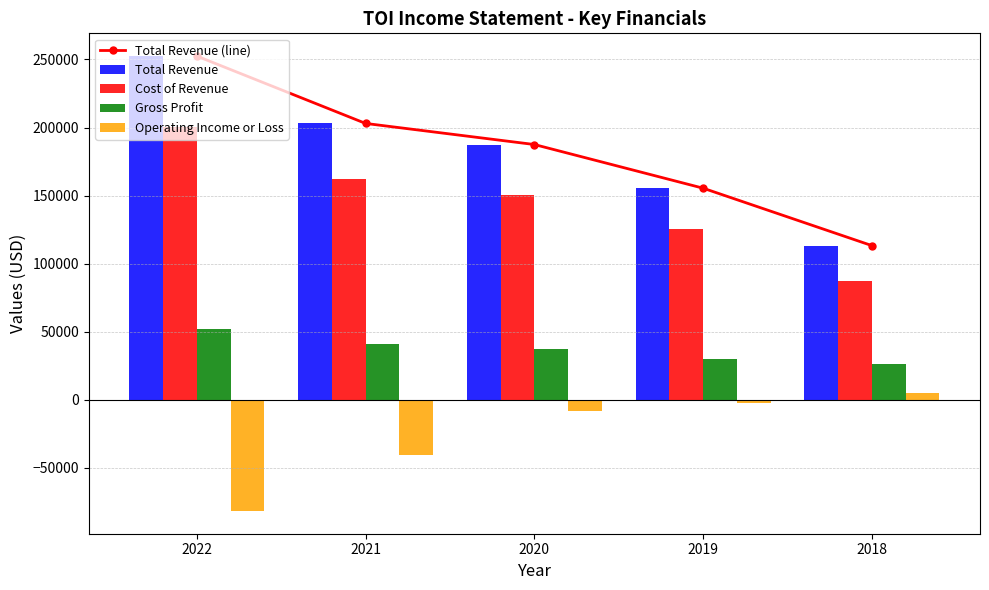

What is the minimum value shown in the chart?

-81800